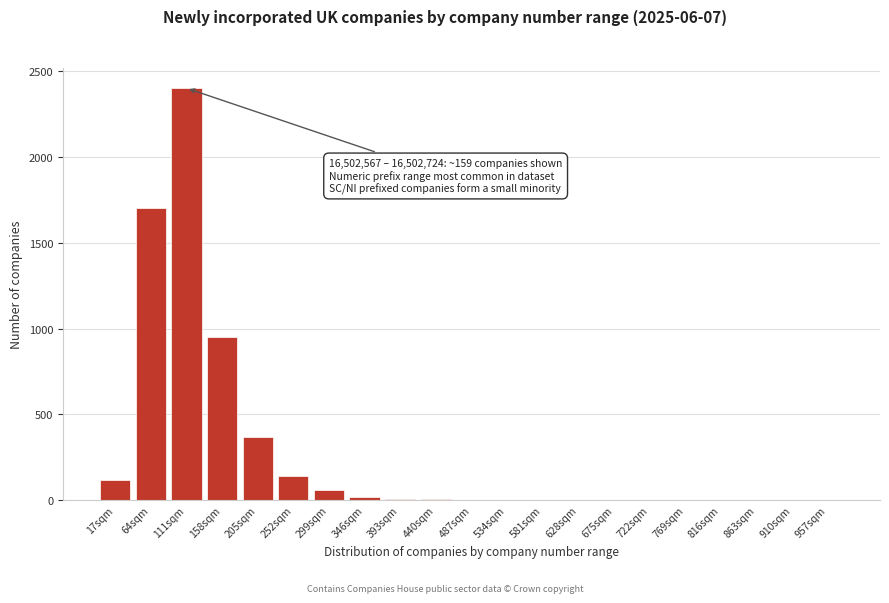

What is the sum of all values?

5783